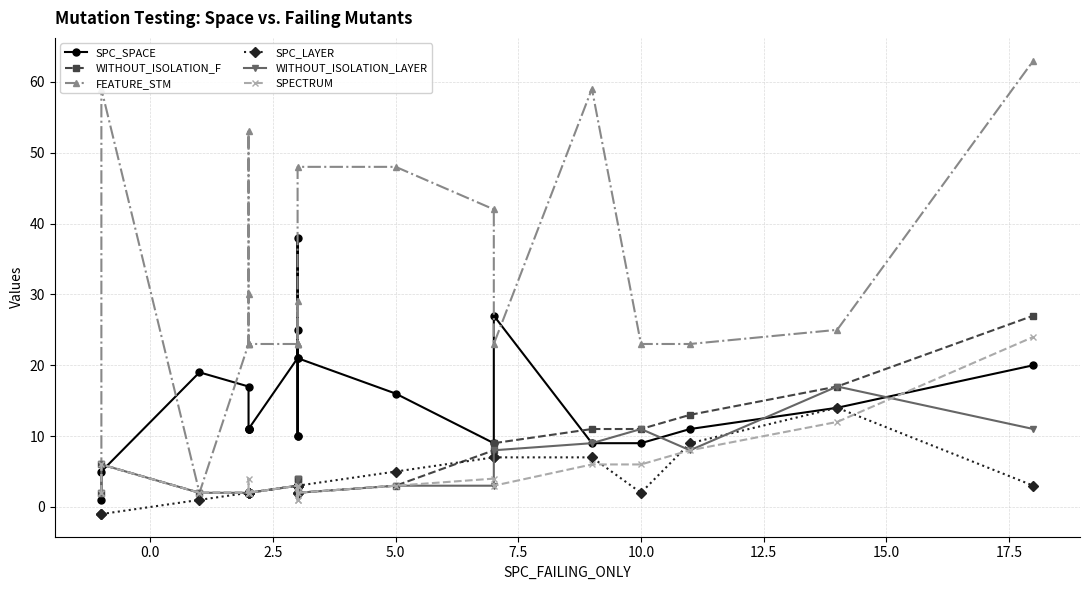

Which series has the largest range (max minus min)?

FEATURE_STM